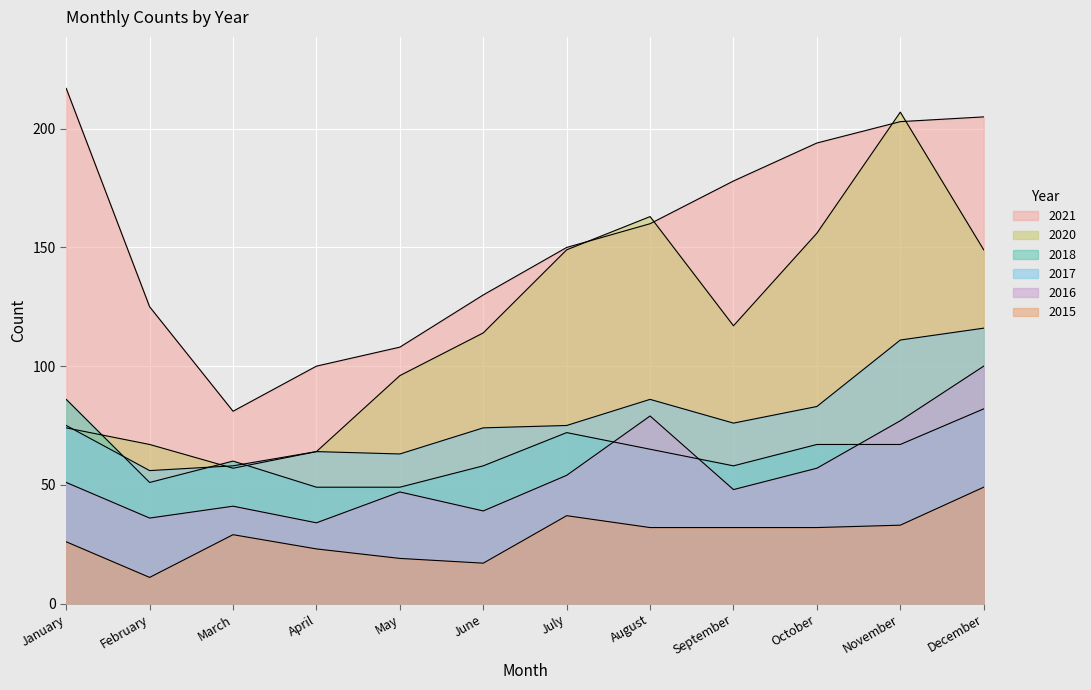

True or false: 2016 has a value of 51 at January.

True